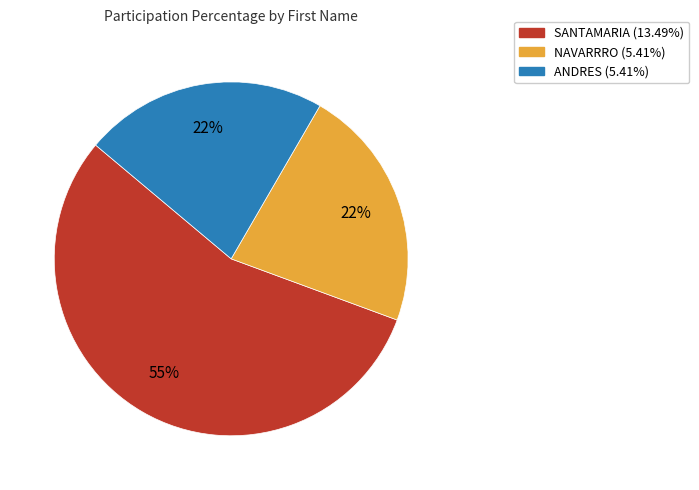

What is the ratio of the value at NAVARRRO to the value at ANDRES?

1.0